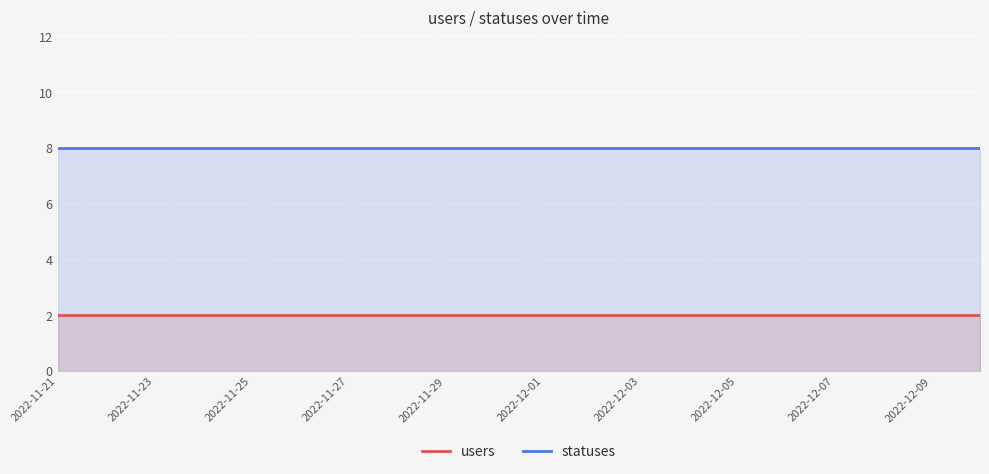

Which series has the widest spread of values?

users